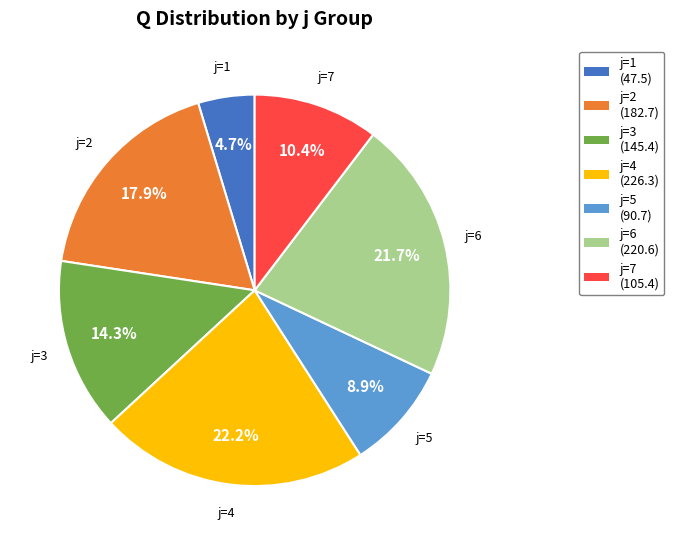

Which slice is the smallest?

j=1